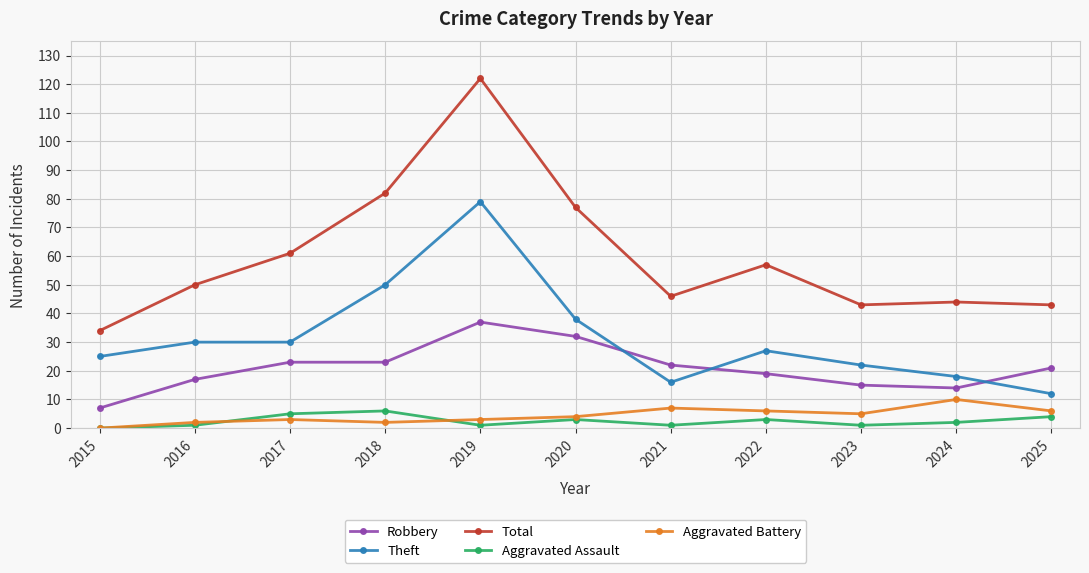

How many interior local peaks does the Aggravated Assault series have?

3